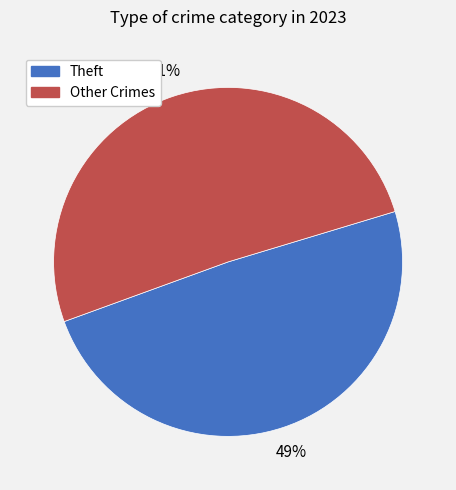

What is the ratio of the value at Theft to the value at Other Crimes?

1.0